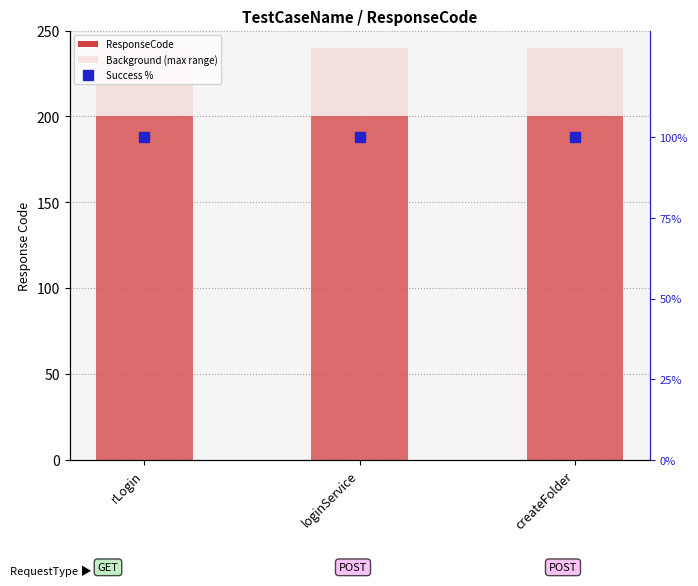

Reading left to right, what are all the values shown in this chart?

ResponseCode: 200	200	200
Background (max range): 240	240	240
Success %: 100	100	100